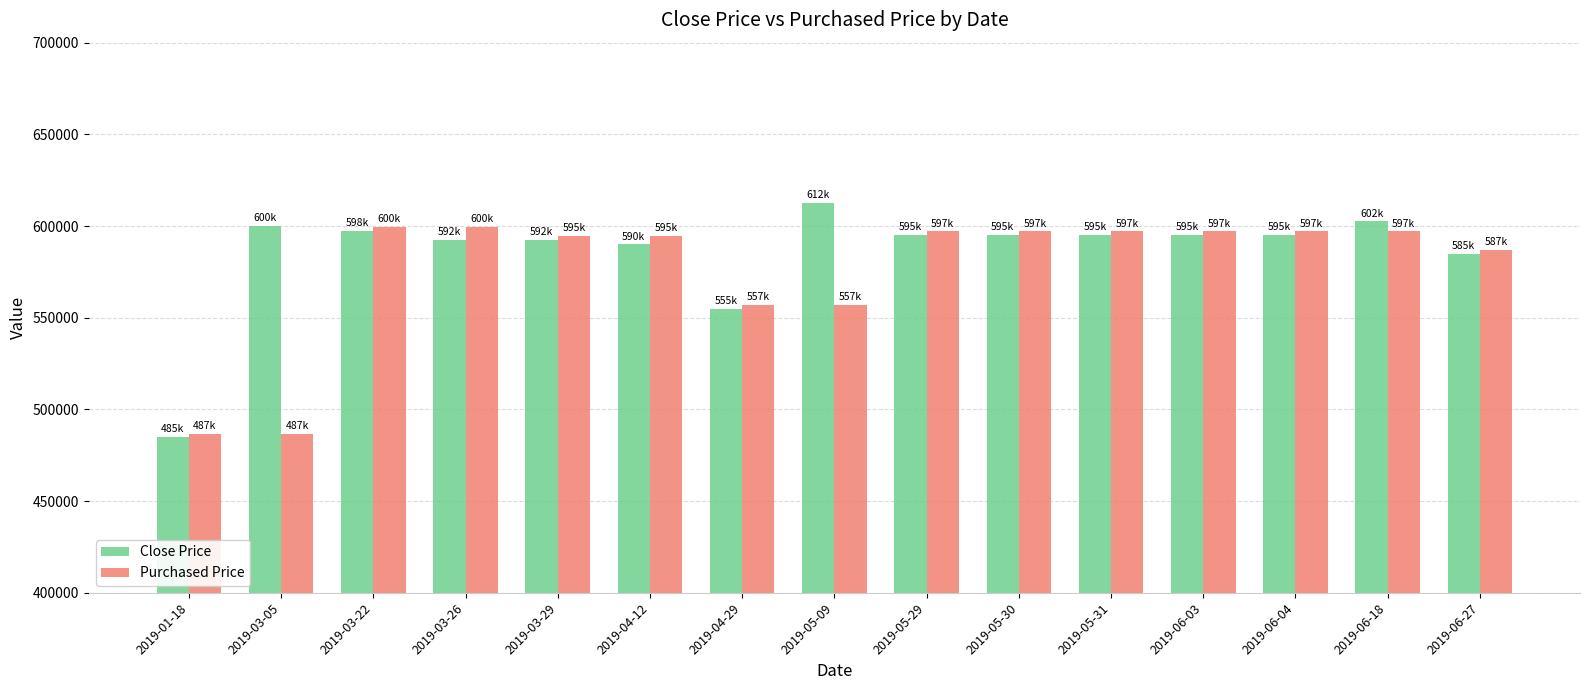

What is the total value across all series at 2019-06-03?

1192142